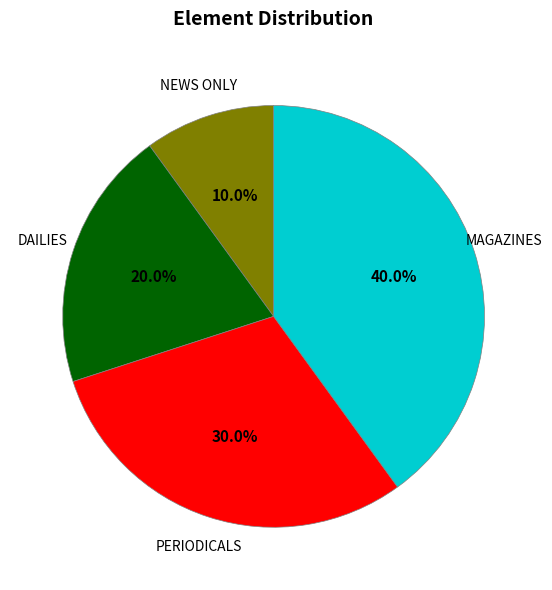

Between DAILIES and MAGAZINES, which is larger?

MAGAZINES